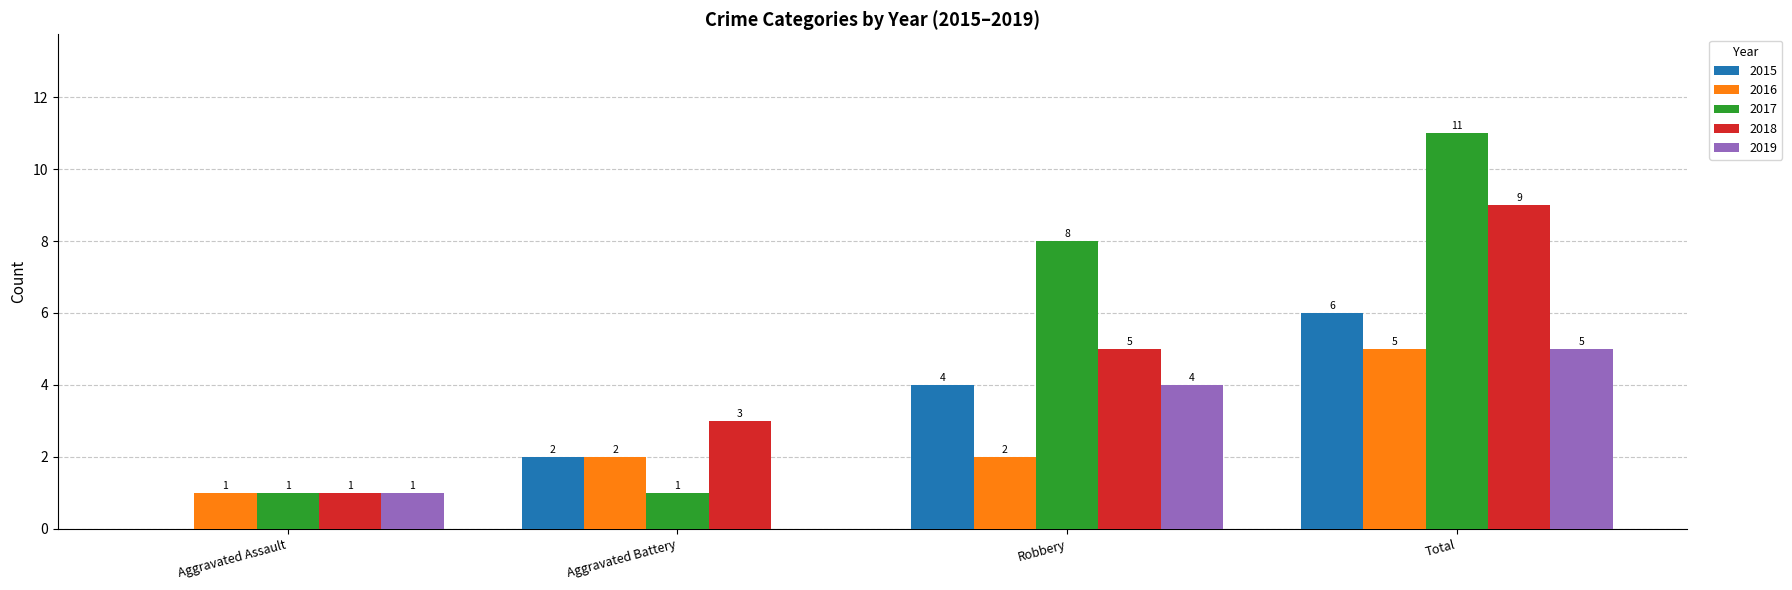

What is the sum of the 2019 values at Aggravated Assault and Robbery?

5